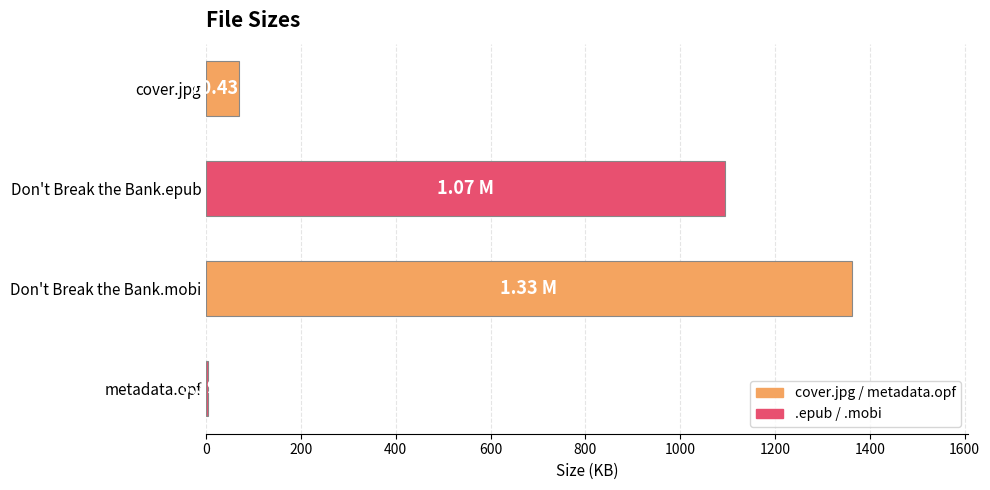

Count the number of categories in the chart.

4